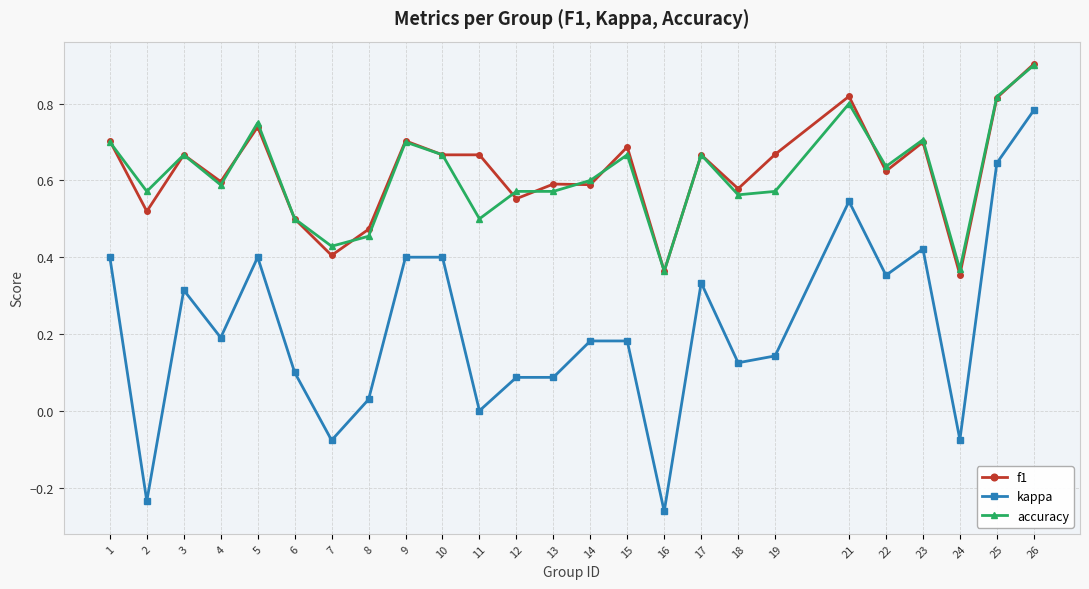

Is this an area chart (filled region under the line)?

No